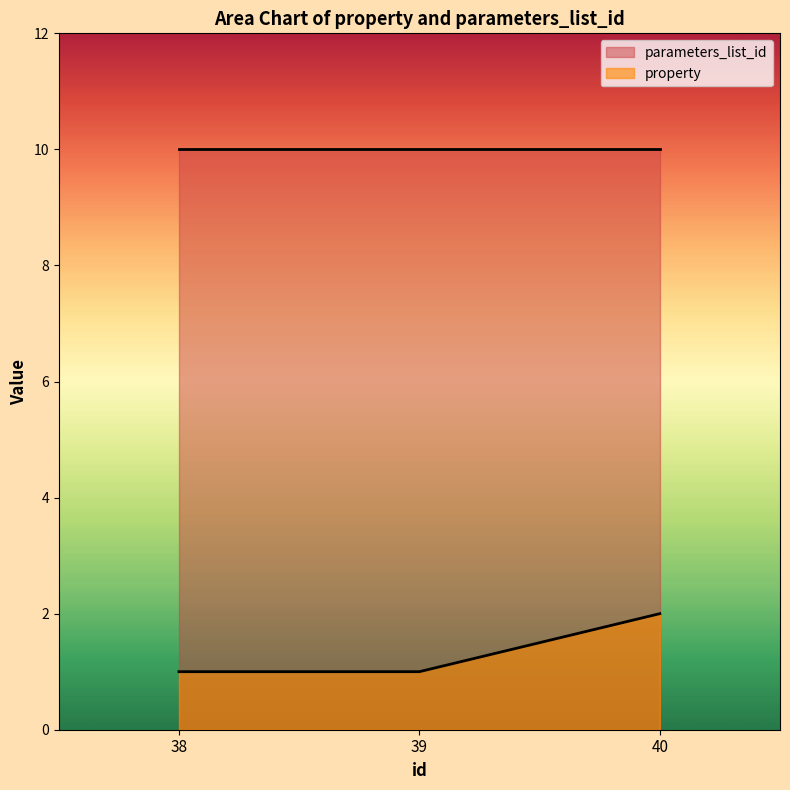

At 39, list the series in order from largest to smallest.

parameters_list_id, property